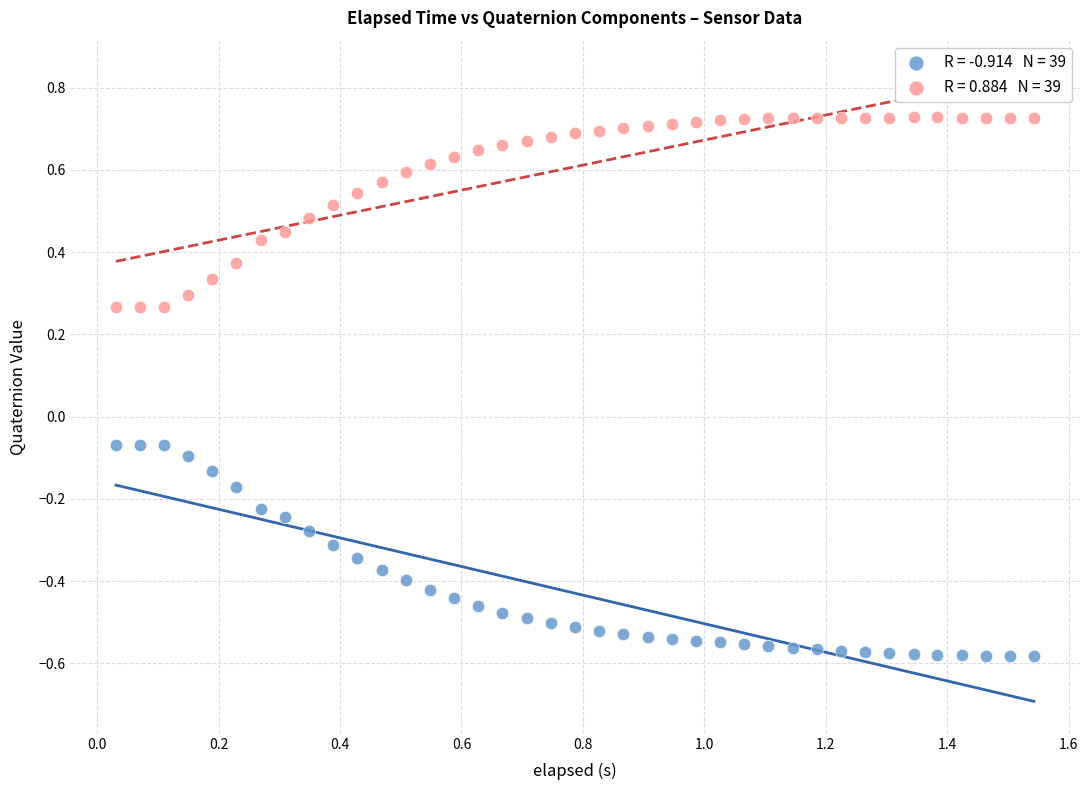

Across all data points, what is the range of X values (max minus min)?

1.5